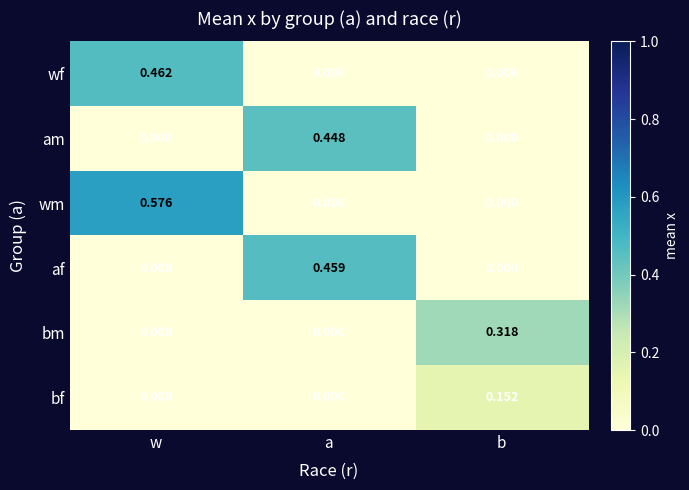

Which series has the widest spread of values?

wm